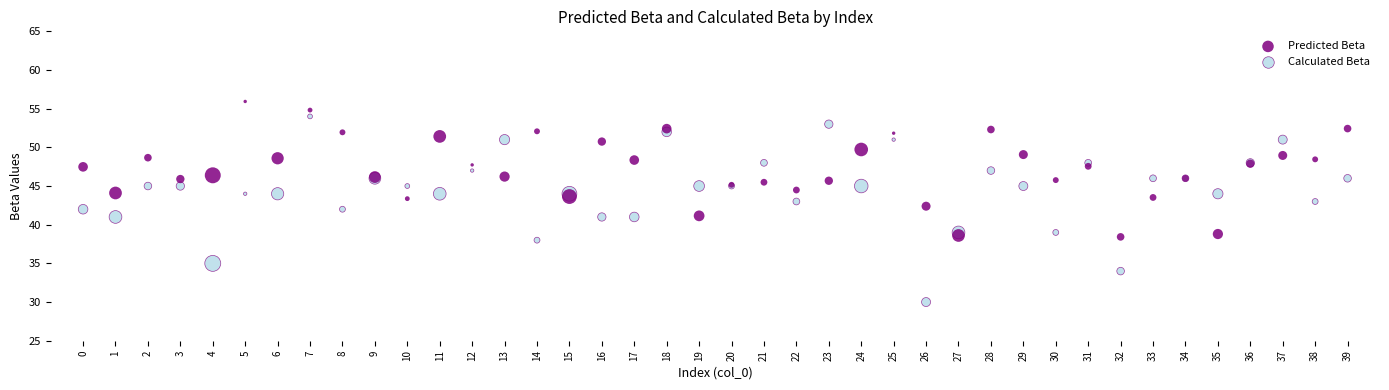

Which series reaches the maximum Y coordinate?

Predicted Beta